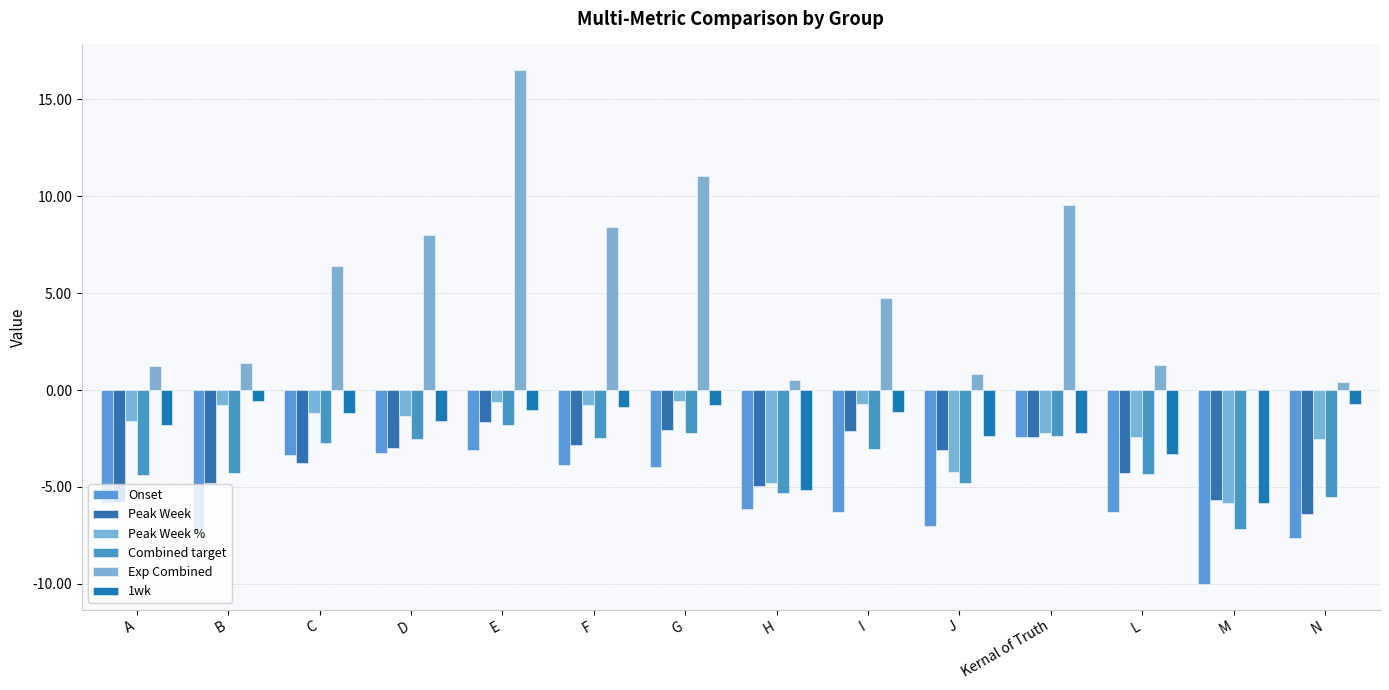

Is the value of Combined target at L greater than the value of Peak Week % at I?

No